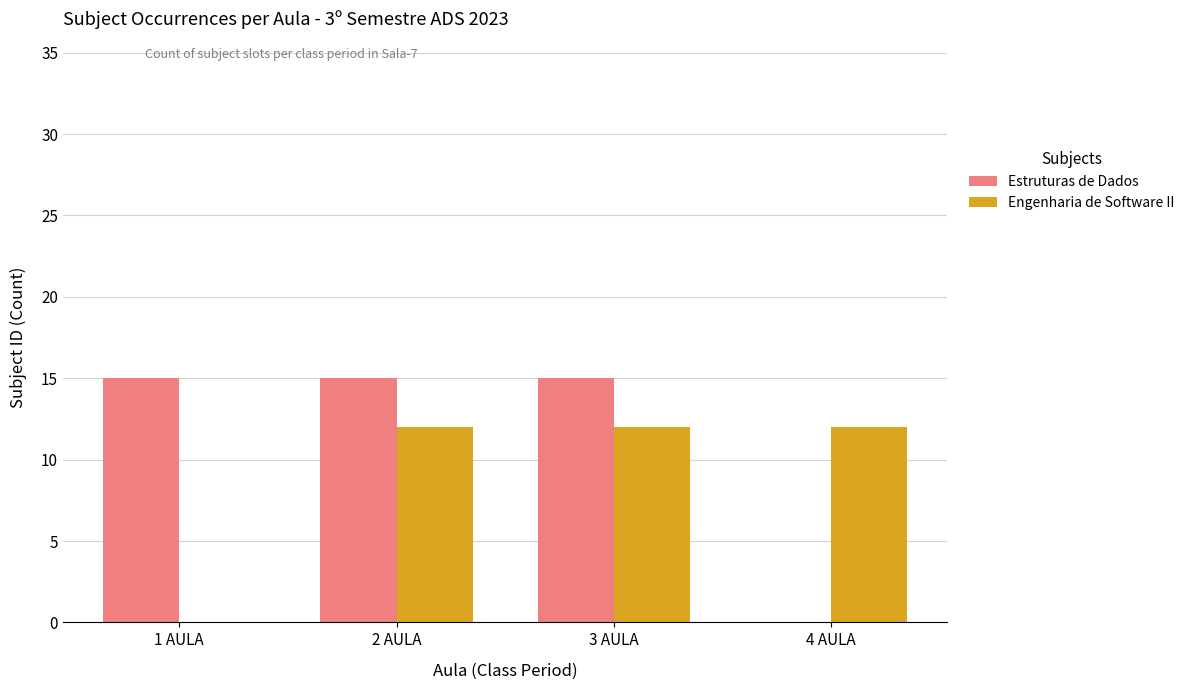

What is the maximum value shown in the chart?

15